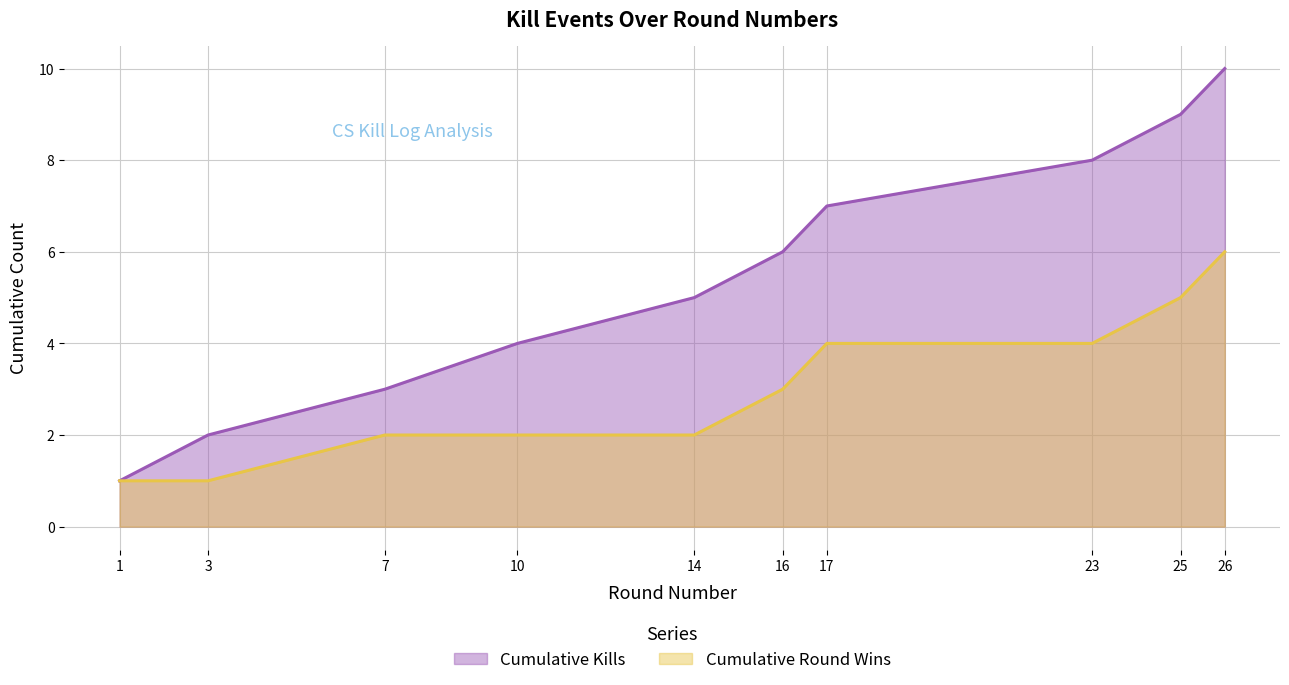

The chart shows a value of 16 at 25. True or false?

False